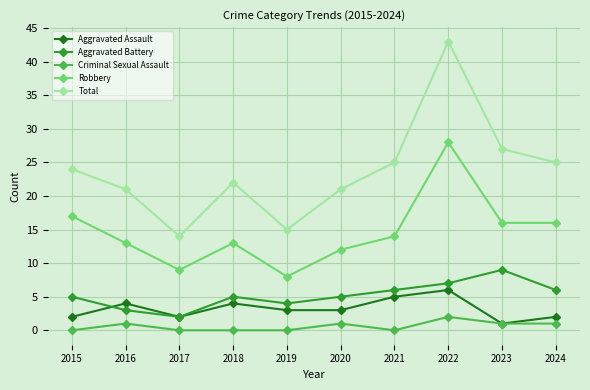

Where is the first local maximum for Criminal Sexual Assault?

2016